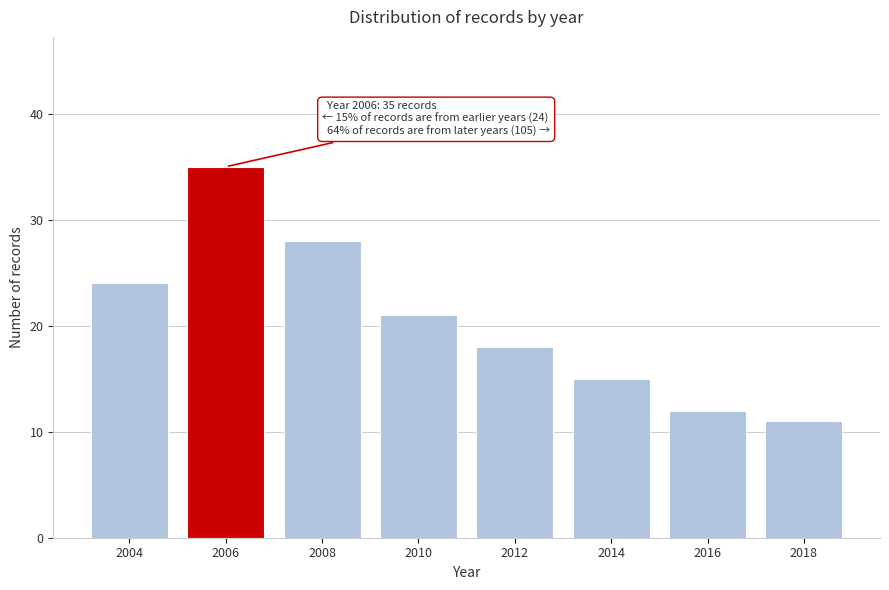

Reading left to right, extract all data points from this chart.

24	35	28	21	18	15	12	11